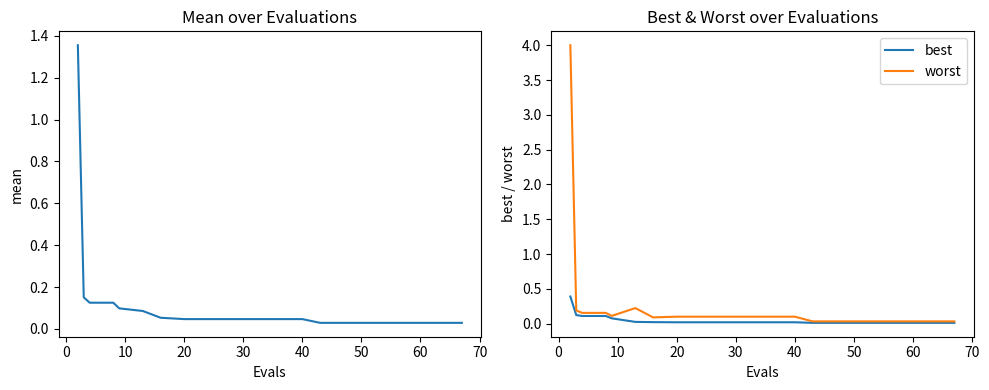

True or false: best has more than 1 interior local peaks.

False